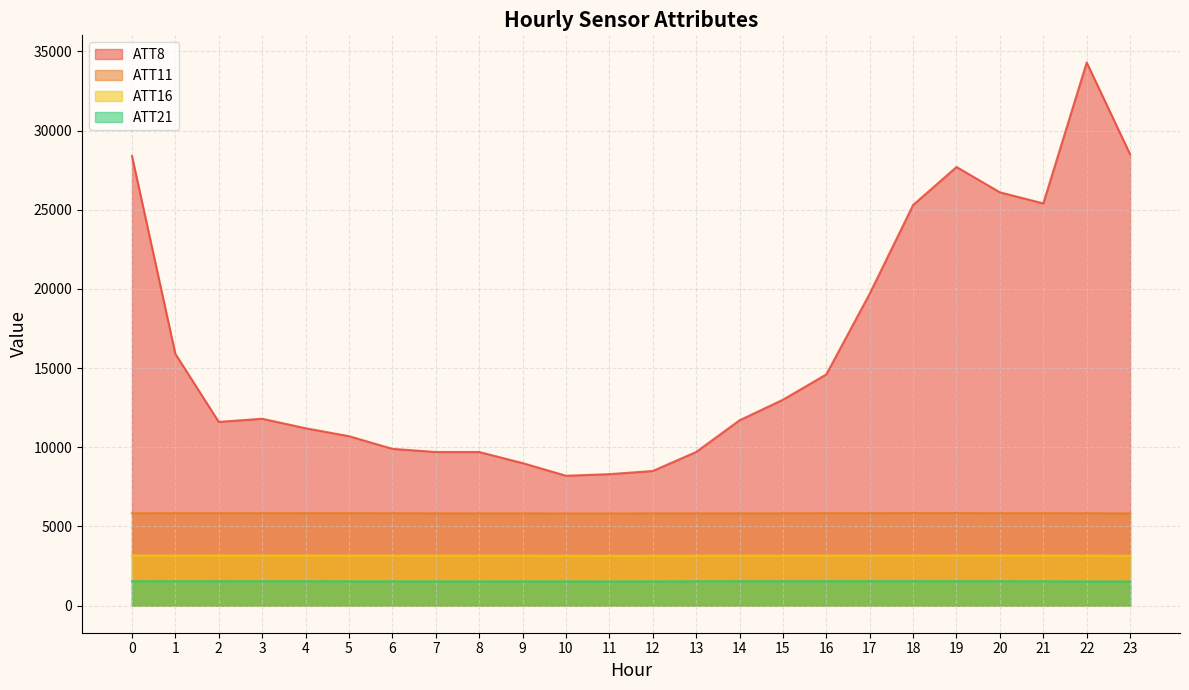

At 23, list the series in order from largest to smallest.

ATT8, ATT11, ATT16, ATT21